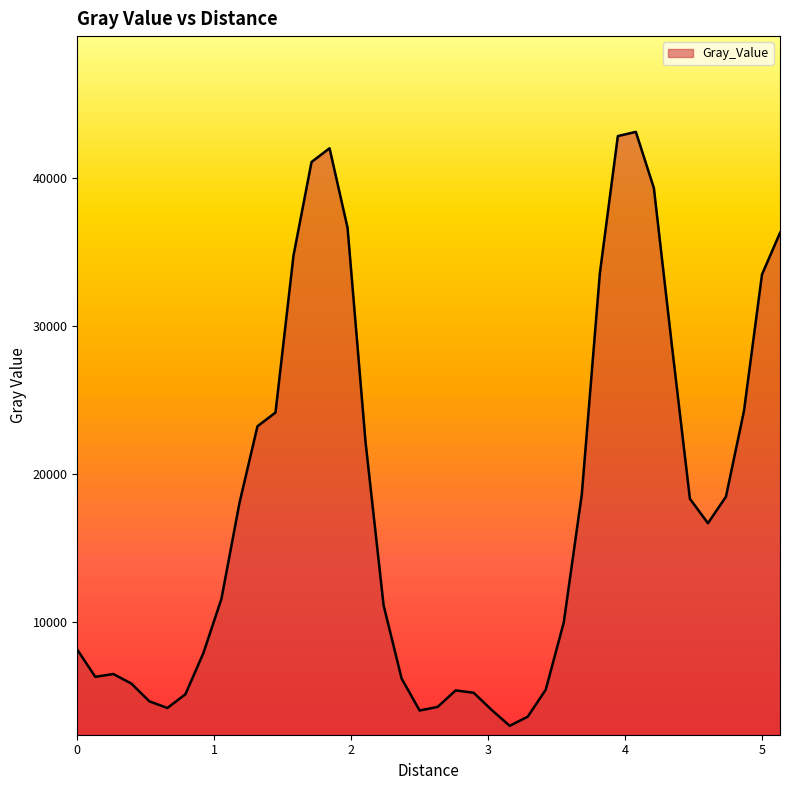

What is the average value?

17973.2